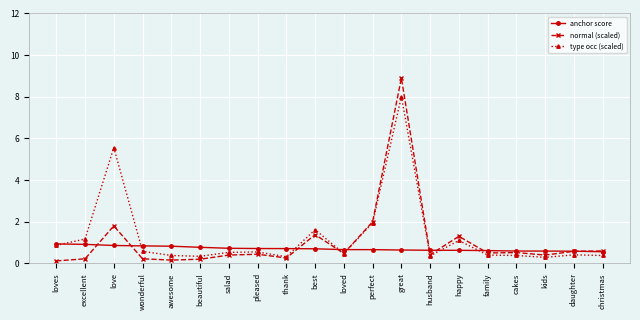

What is the difference between the highest and lowest values at best?

0.9